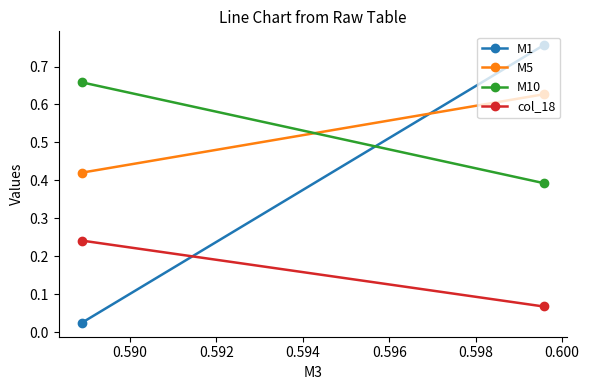

Reading left to right, what are all the values shown in this chart?

M1: 0.0	0.8
M5: 0.4	0.6
M10: 0.7	0.4
col_18: 0.2	0.1